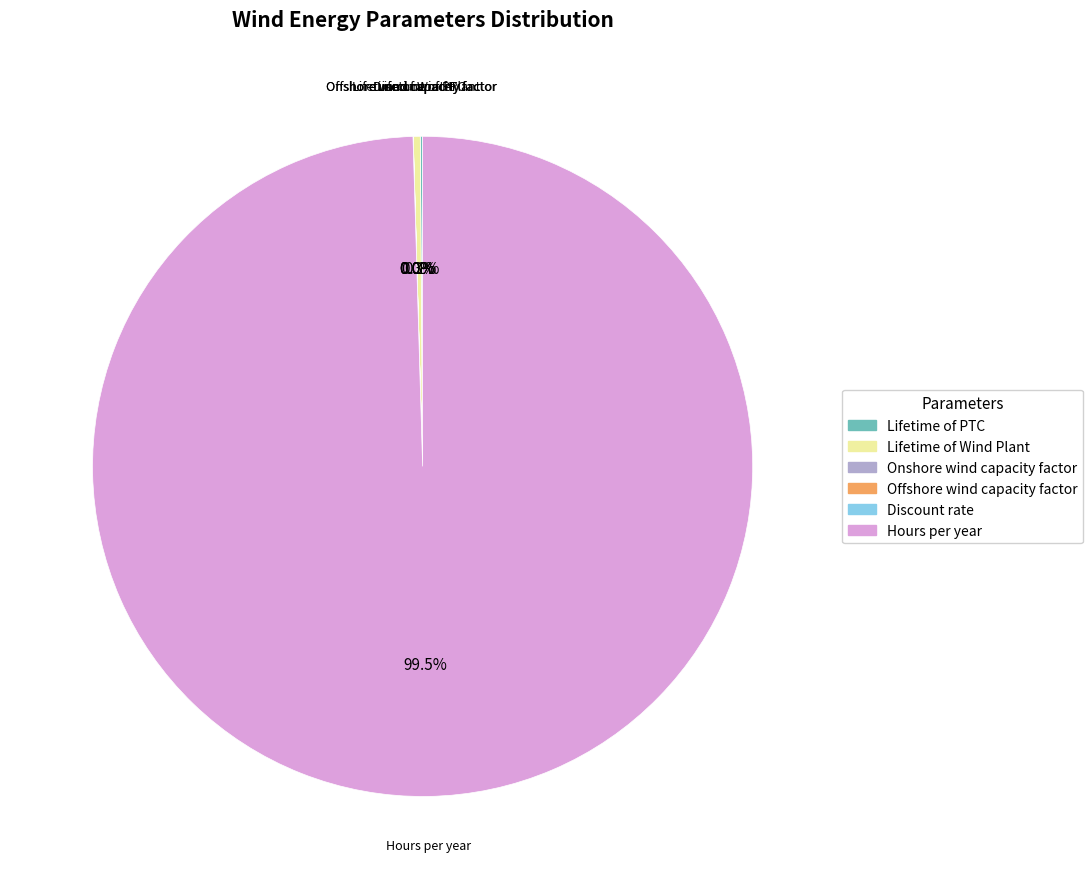

What portion of the pie excludes Lifetime of Wind Plant?

99.7%